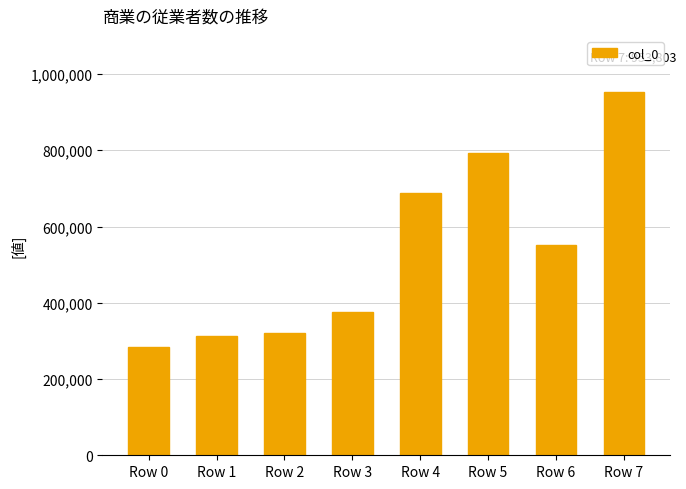

The value at Row 6 is 747490. True or false?

False